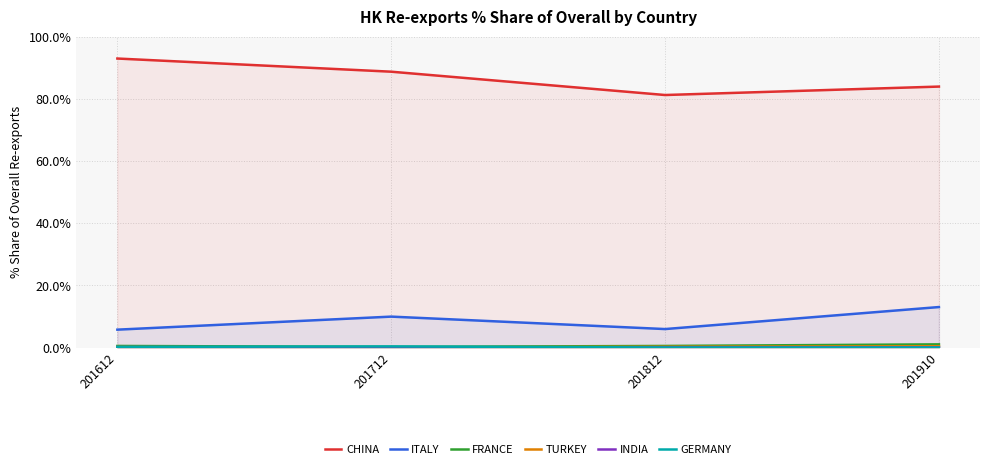

Where is CHINA nearest to the value 87?

201712